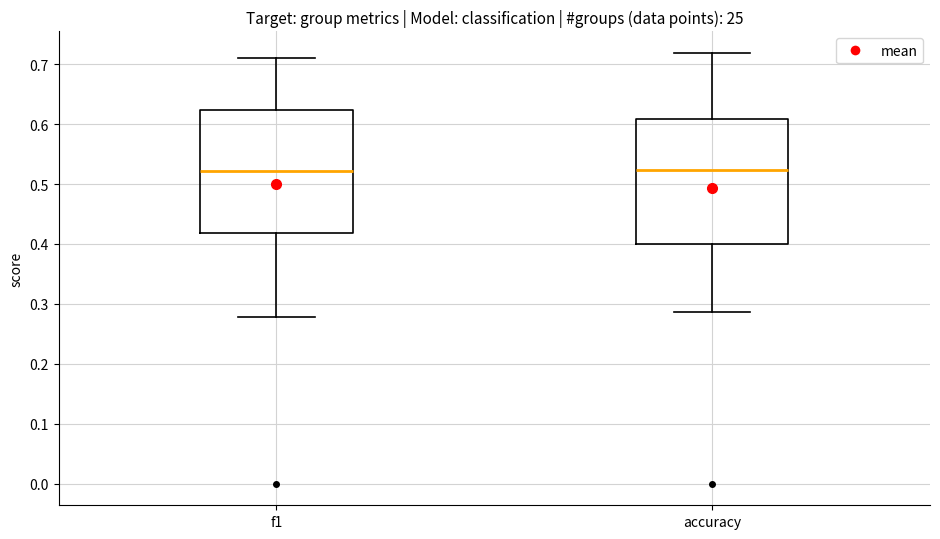

Where is the lower edge of the box for f1 on the y-axis? The values are not printed on the chart, so give them approximately, as read against the axis.

0.42